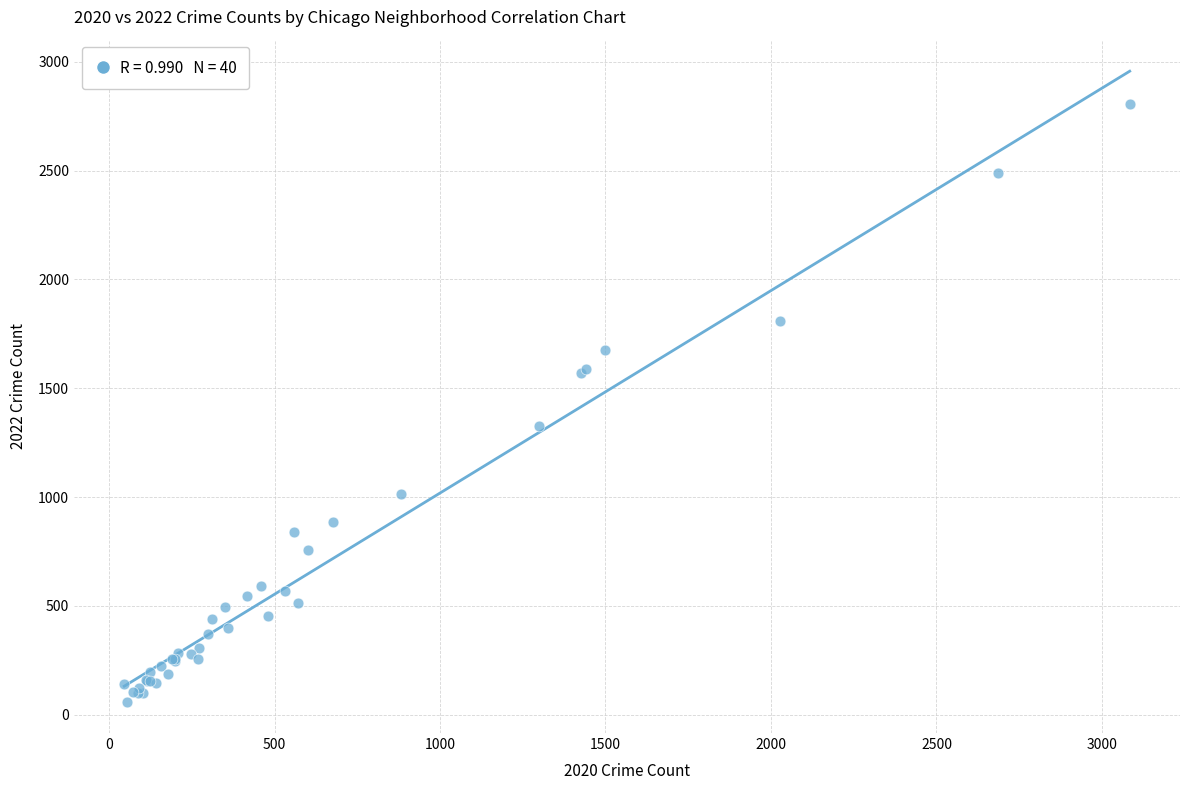

What Y value in the scatter plot is closest to 1432?

1327